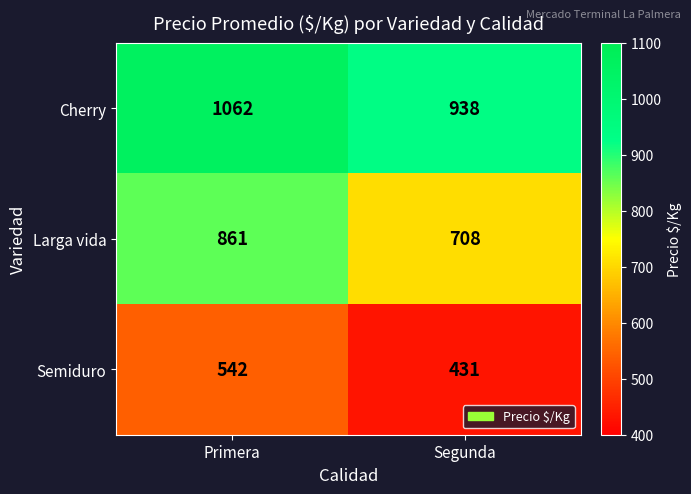

What is the difference between the Larga vida values at Segunda and Primera?

153